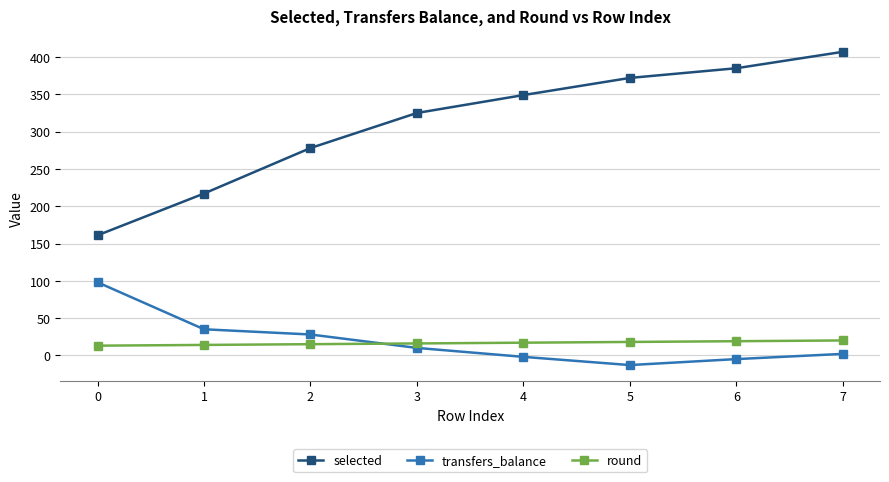

True or false: round and selected cross at least once.

False